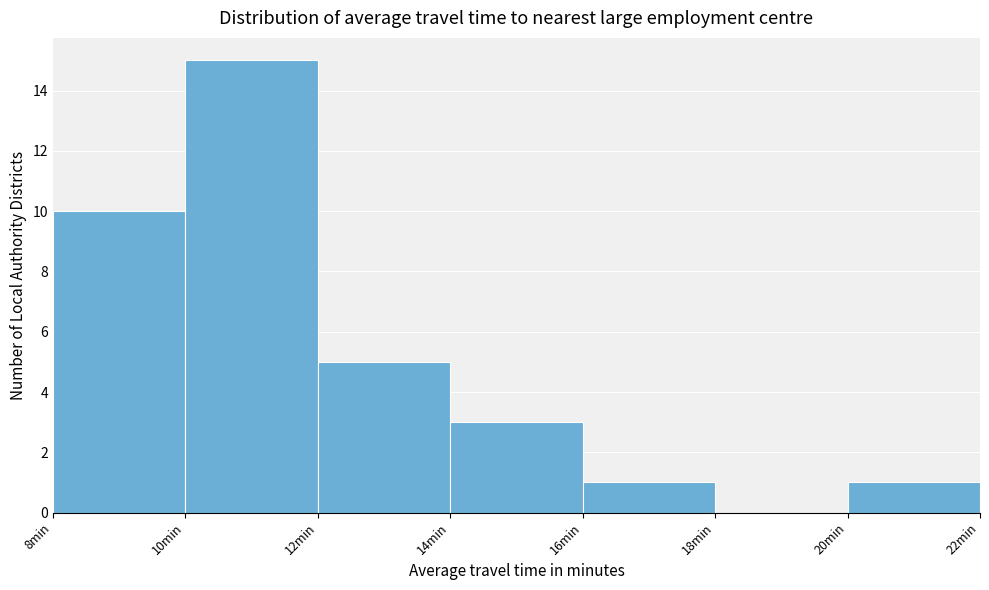

How tall is the bar that spans 8 to 10 on the x-axis? The values are not printed on the chart, so give them approximately, as read against the axis.

10